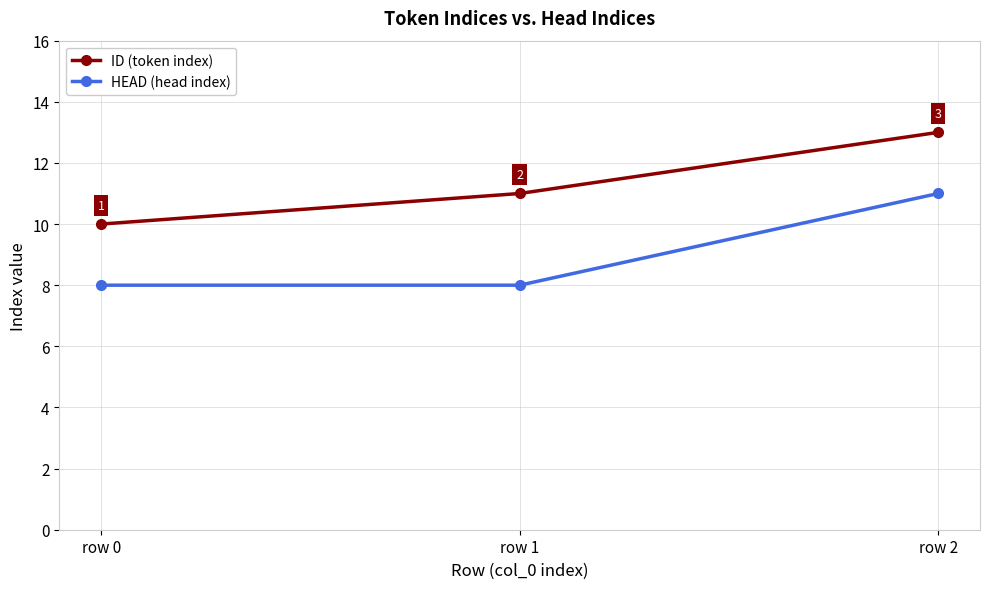

At which category is the sum across all series the highest?

row 2